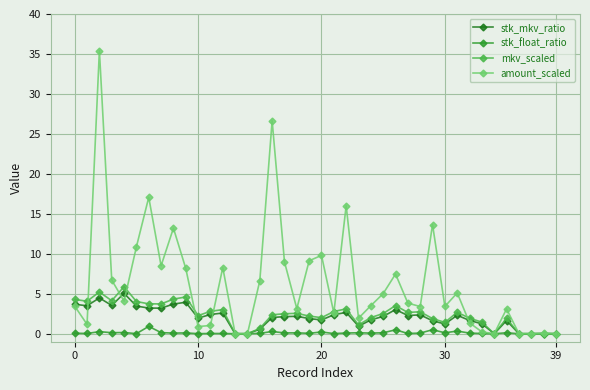

What are all the series names shown in the legend?

stk_mkv_ratio, stk_float_ratio, mkv_scaled, amount_scaled